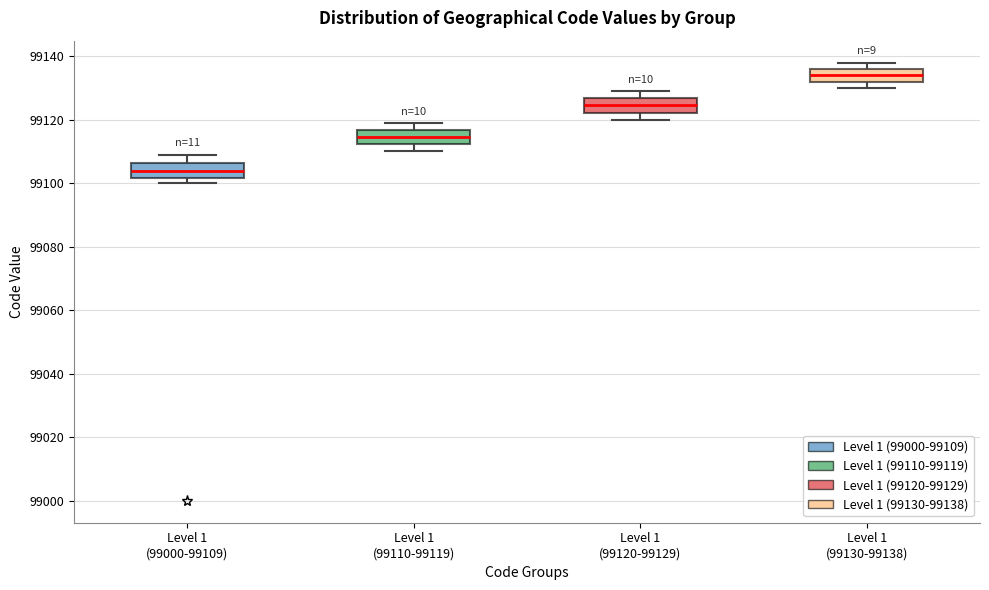

Reading left to right, read every box against the y-axis: the position of its median line, the range the box covers, and the ends of its whiskers. The values are not printed on the chart, so give them approximately, as read against the axis.

Level 1 (99000-99109): median 99104, box 99102 to 99106, whiskers 99100 to 99110
Level 1 (99110-99119): median 99114, box 99112 to 99116, whiskers 99110 to 99120
Level 1 (99120-99129): median 99124, box 99122 to 99126, whiskers 99120 to 99130
Level 1 (99130-99138): median 99134, box 99132 to 99136, whiskers 99130 to 99138